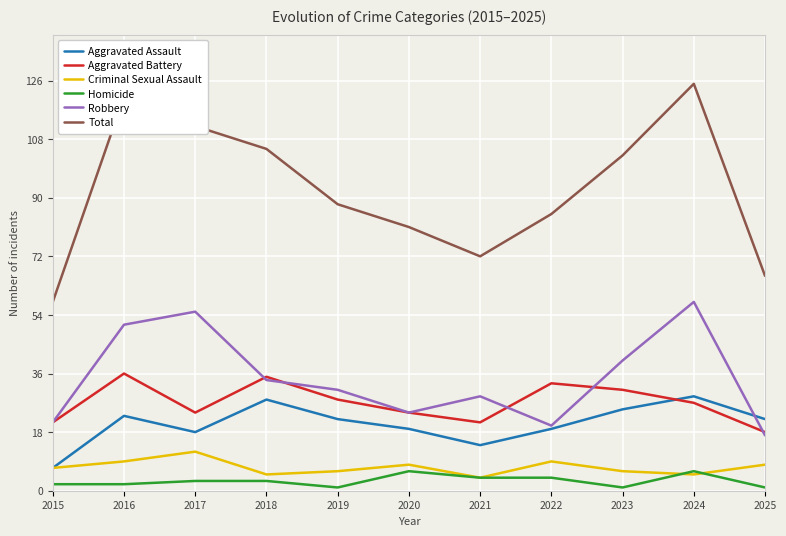

Is it true that Robbery equals 27 at 2024?

False